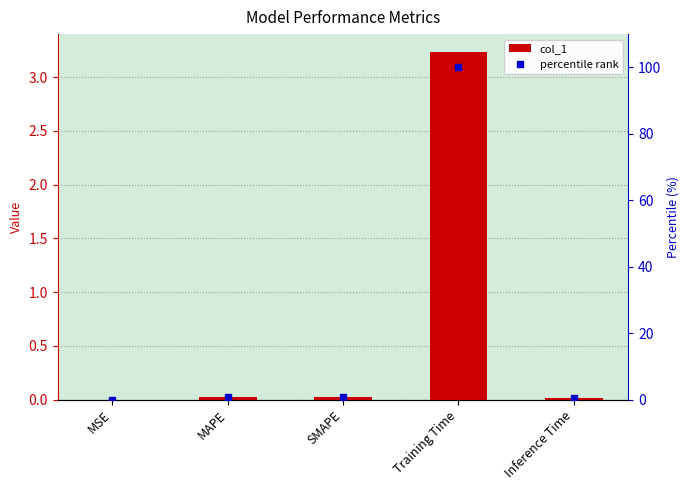

How many groups of bars are there?

5